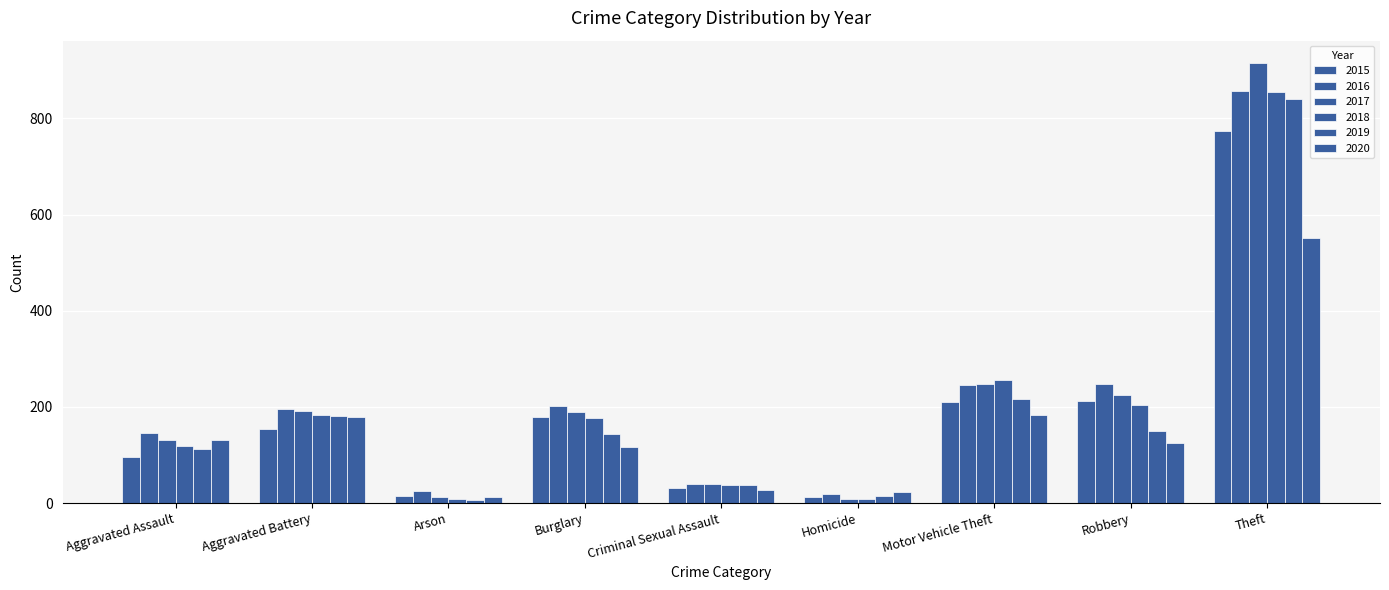

Is it true that 2016 equals 858 at Theft?

True